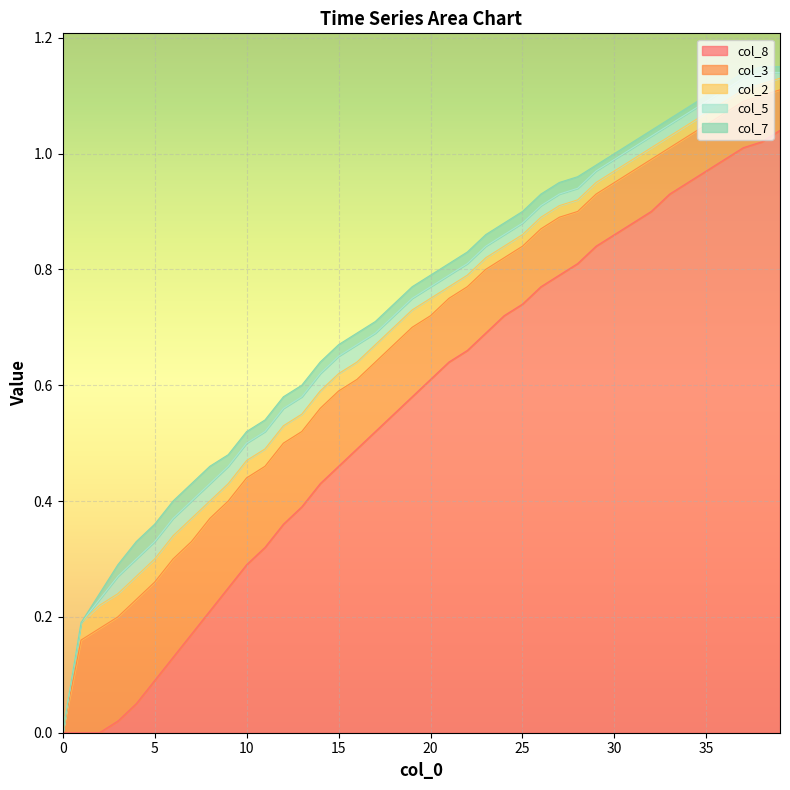

How many lines are shown in the chart?

5